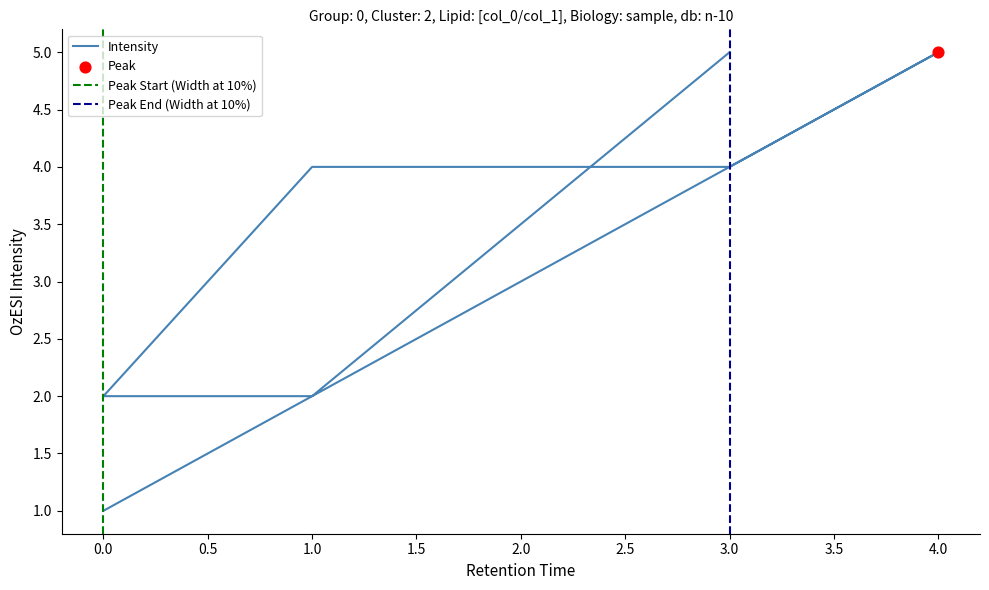

Which has a higher value, 1 or 4?

4